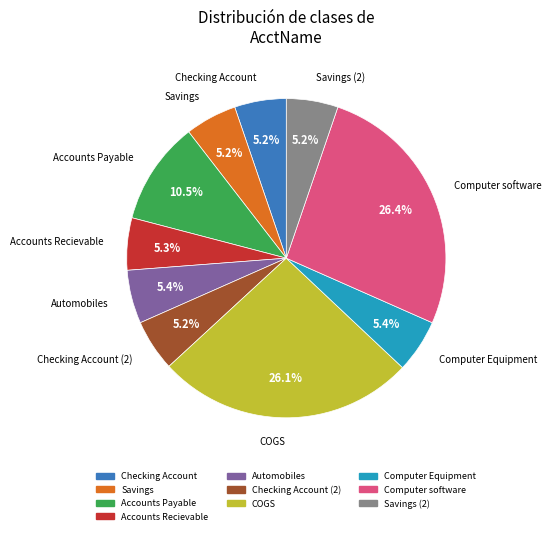

Is there any slice that represents more than half of the pie?

No